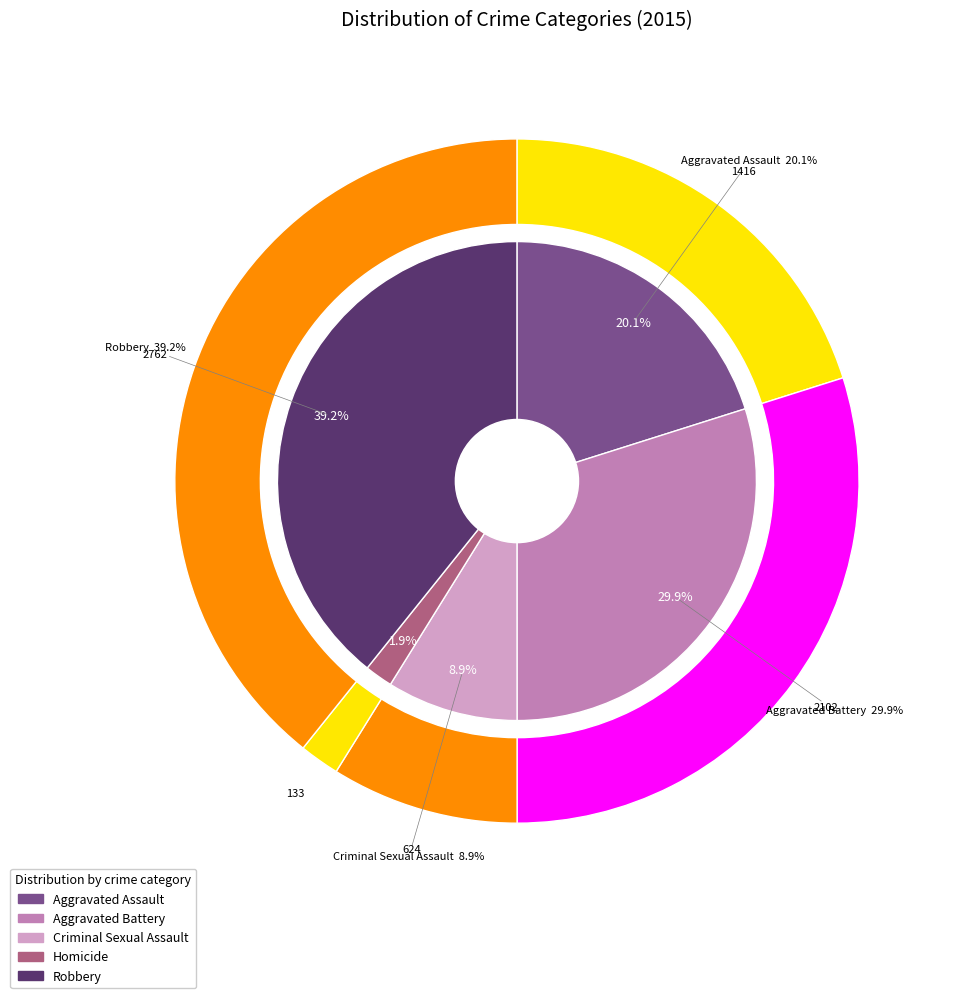

Is it true that Aggravated Assault is 11% of the pie?

False